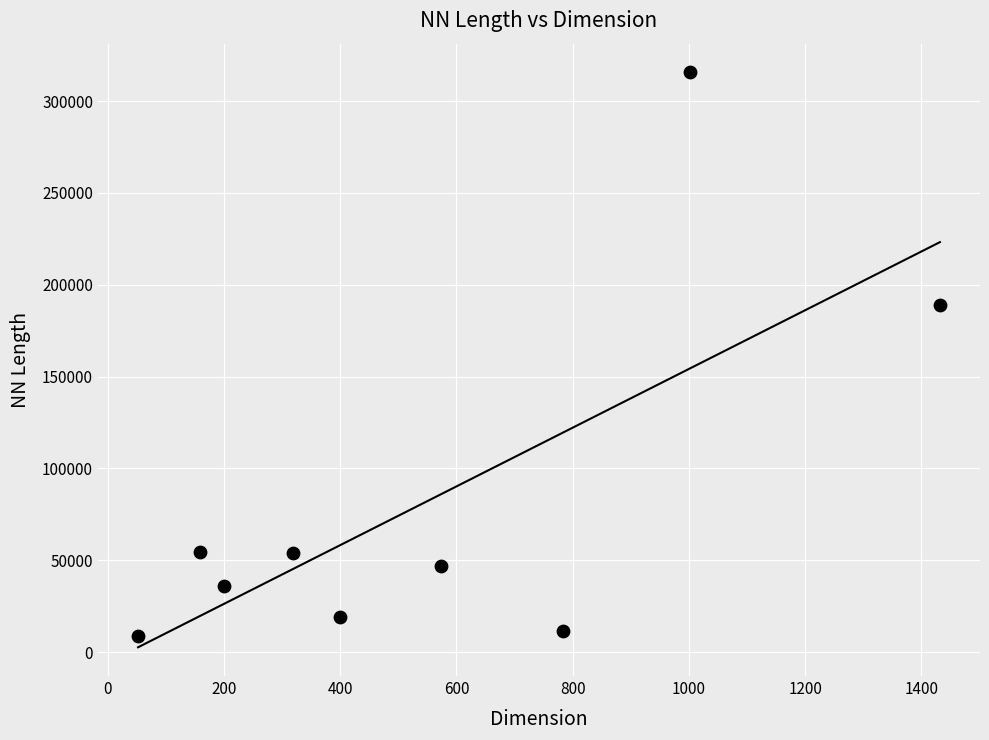

What is the range of X values (max minus min)?

1380.0